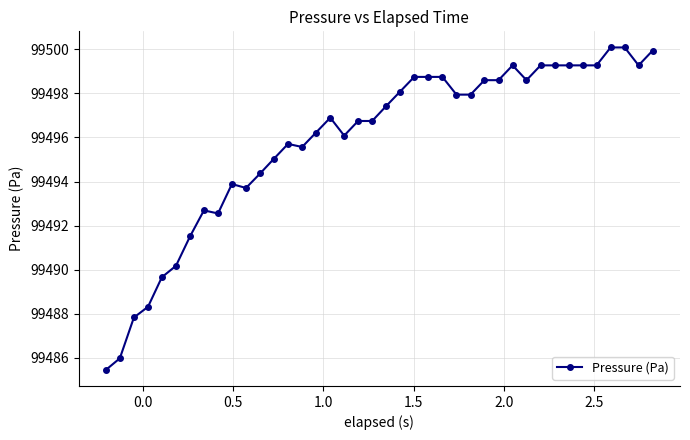

What is the average value?

99495.8